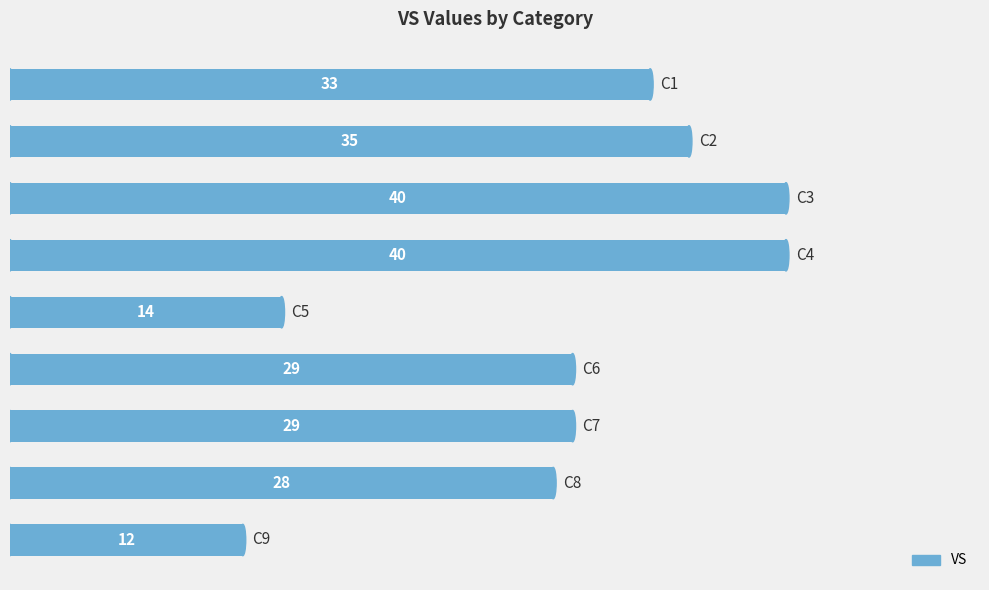

Reading bottom to top, list all the values displayed in this chart.

12	28	29	29	14	40	40	35	33